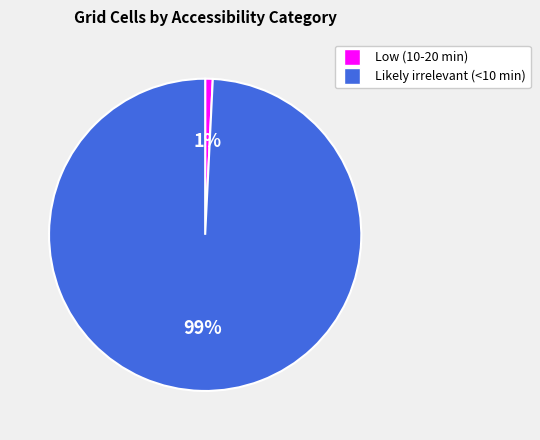

Count the number of slices in the pie.

2